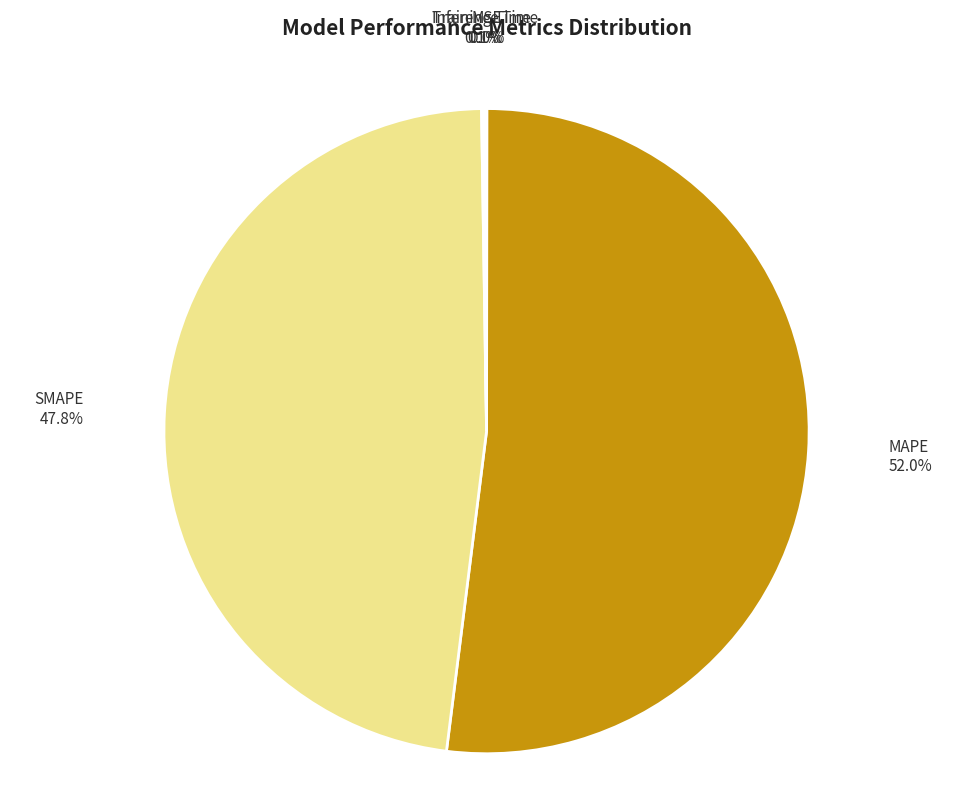

Which category has the biggest portion of the pie?

MAPE